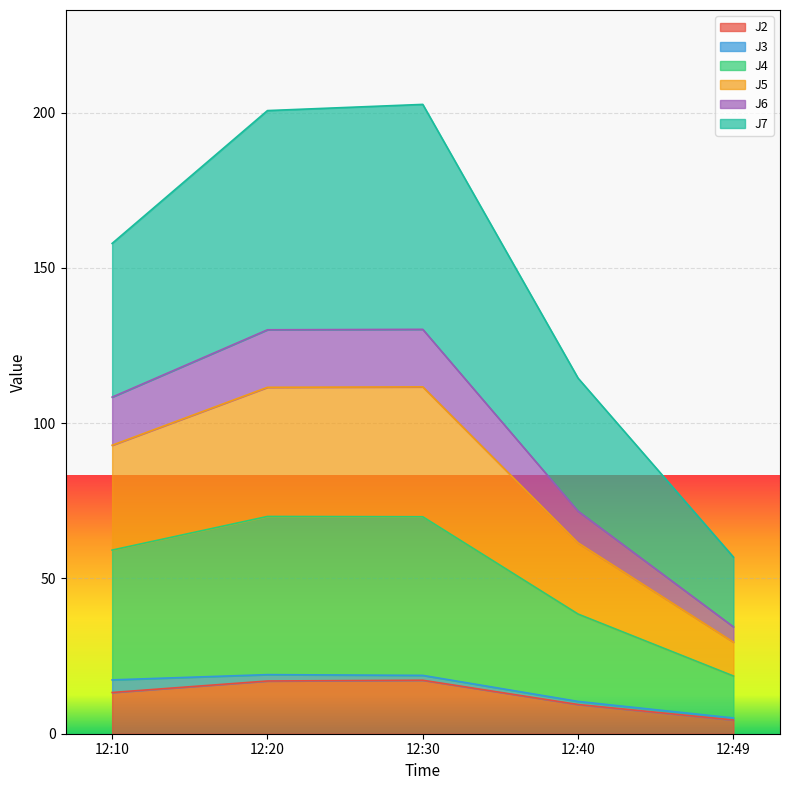

How many data points in J7 are above 157?

3